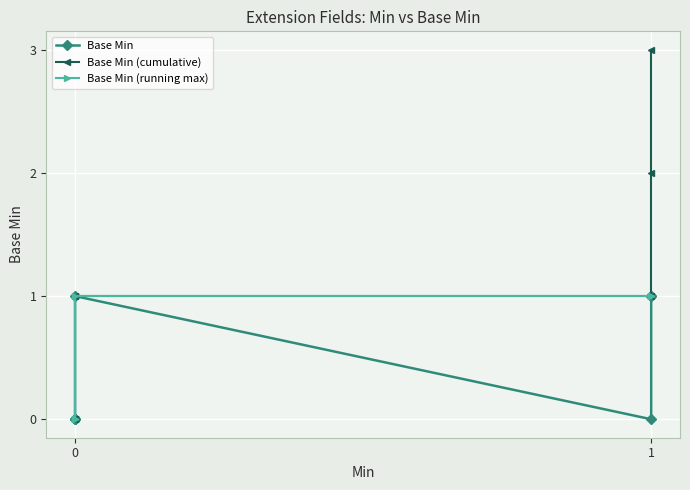

Which series has the largest total across all categories?

Base Min (cumulative)